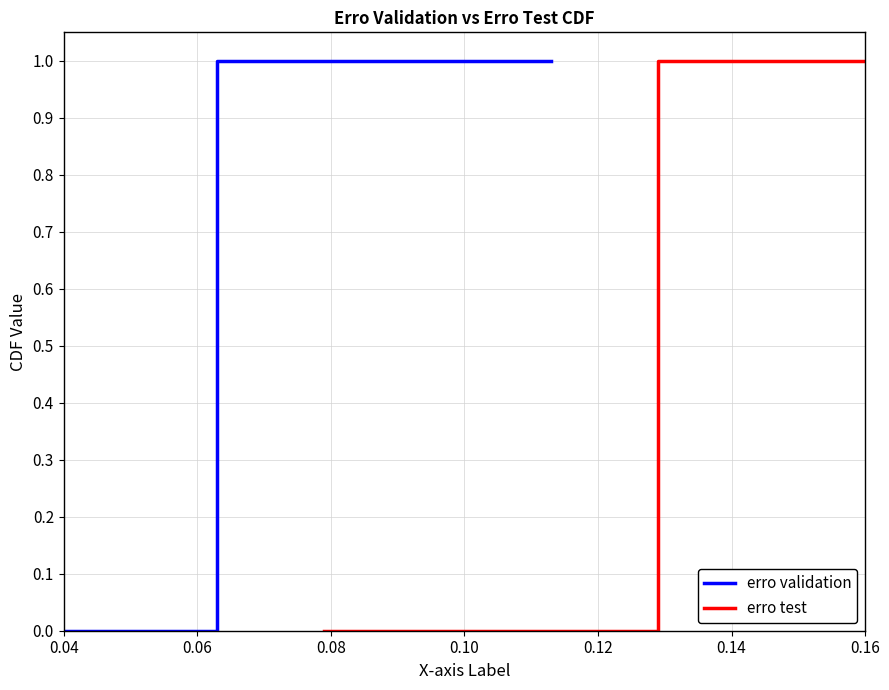

Is the value of erro validation at 0.04 greater than the value of erro test at 7?

No